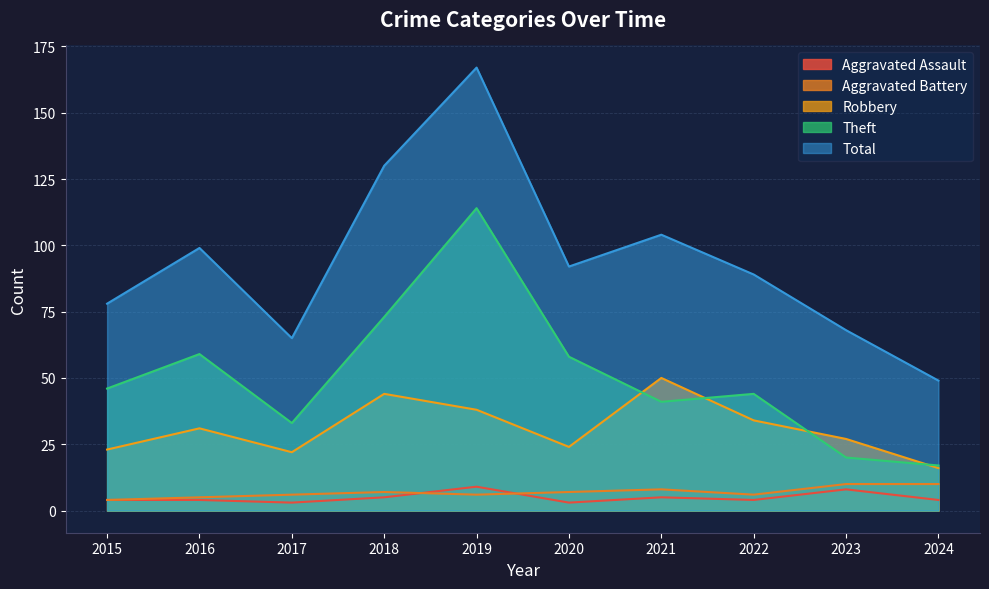

Is it true that Robbery equals 23 at 2015?

True